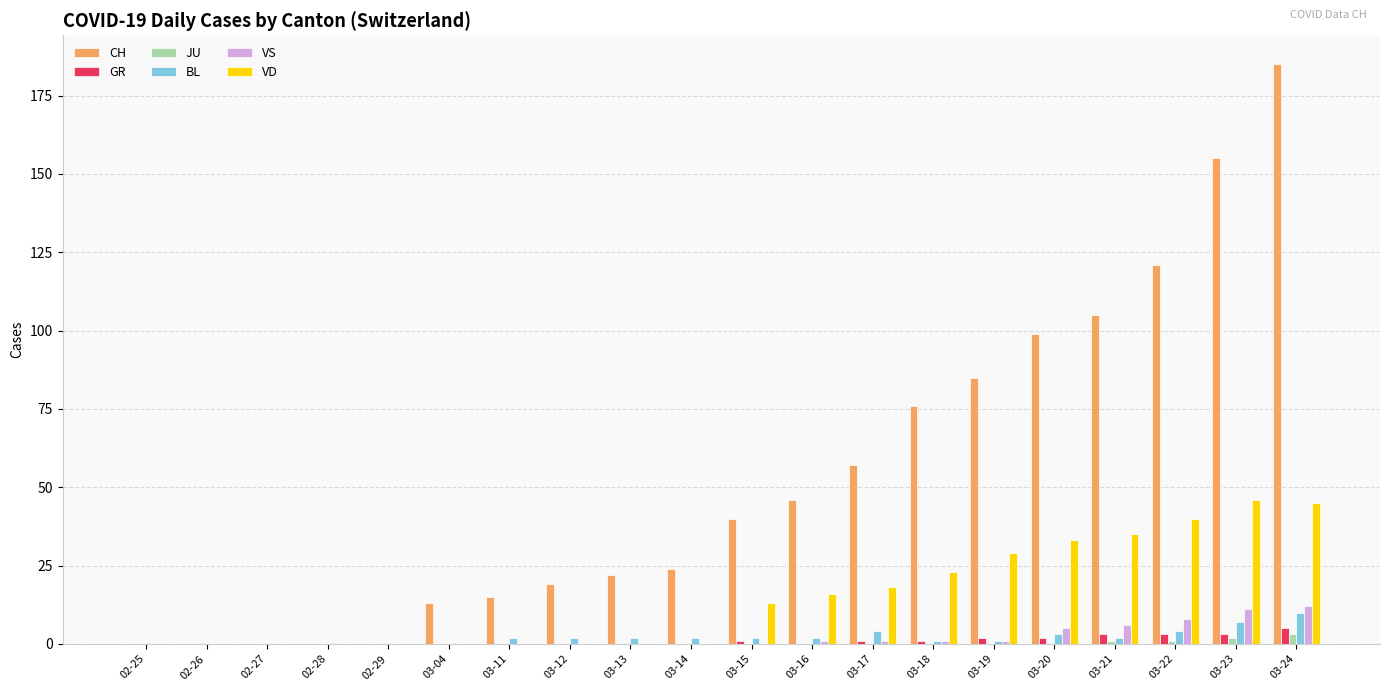

Reading left to right, list all the values displayed in this chart.

CH: 02-25=0	02-26=0	02-27=0	02-28=0	02-29=0	03-04=13	03-11=15	03-12=19	03-13=22	03-14=24	03-15=40	03-16=46	03-17=57	03-18=76	03-19=85	03-20=99	03-21=105	03-22=121	03-23=155	03-24=185
GR: 02-25=0	02-26=0	02-27=0	02-28=0	02-29=0	03-04=0	03-11=0	03-12=0	03-13=0	03-14=0	03-15=1	03-16=0	03-17=1	03-18=1	03-19=2	03-20=2	03-21=3	03-22=3	03-23=3	03-24=5
JU: 02-25=0	02-26=0	02-27=0	02-28=0	02-29=0	03-04=0	03-11=0	03-12=0	03-13=0	03-14=0	03-15=0	03-16=0	03-17=0	03-18=0	03-19=0	03-20=0	03-21=1	03-22=1	03-23=2	03-24=3
BL: 02-25=0	02-26=0	02-27=0	02-28=0	02-29=0	03-04=0	03-11=2	03-12=2	03-13=2	03-14=2	03-15=2	03-16=2	03-17=4	03-18=1	03-19=1	03-20=3	03-21=2	03-22=4	03-23=7	03-24=10
VS: 02-25=0	02-26=0	02-27=0	02-28=0	02-29=0	03-04=0	03-11=0	03-12=0	03-13=0	03-14=0	03-15=0	03-16=1	03-17=1	03-18=1	03-19=1	03-20=5	03-21=6	03-22=8	03-23=11	03-24=12
VD: 02-25=0	02-26=0	02-27=0	02-28=0	02-29=0	03-04=0	03-11=0	03-12=0	03-13=0	03-14=0	03-15=13	03-16=16	03-17=18	03-18=23	03-19=29	03-20=33	03-21=35	03-22=40	03-23=46	03-24=45